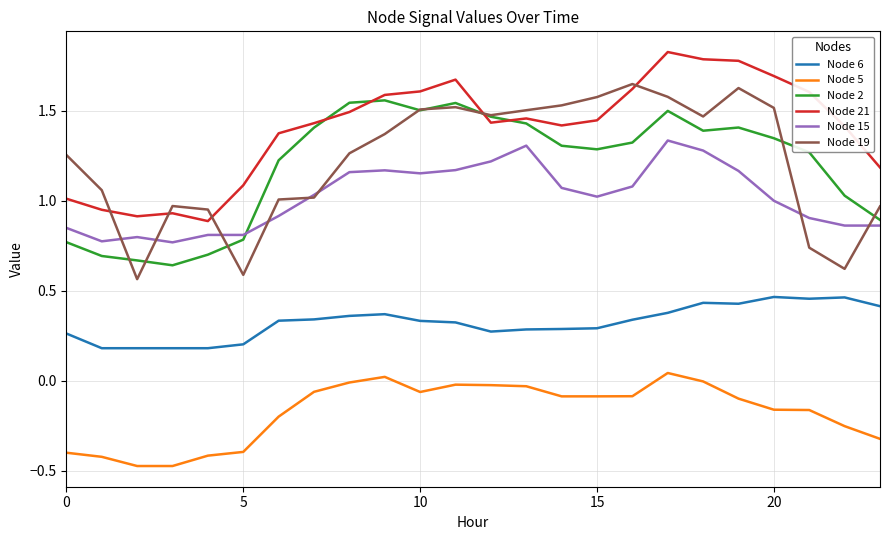

Which series has the largest total across all categories?

Node 21